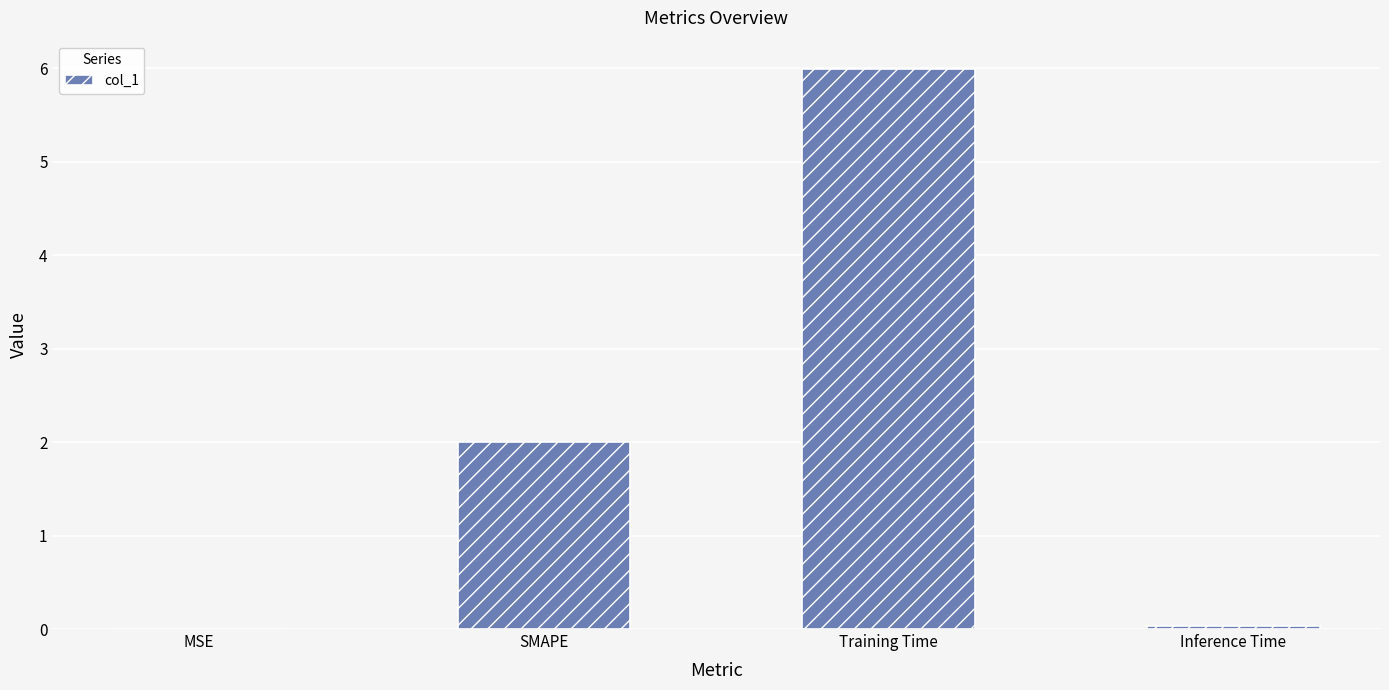

What is the average value?

2.0